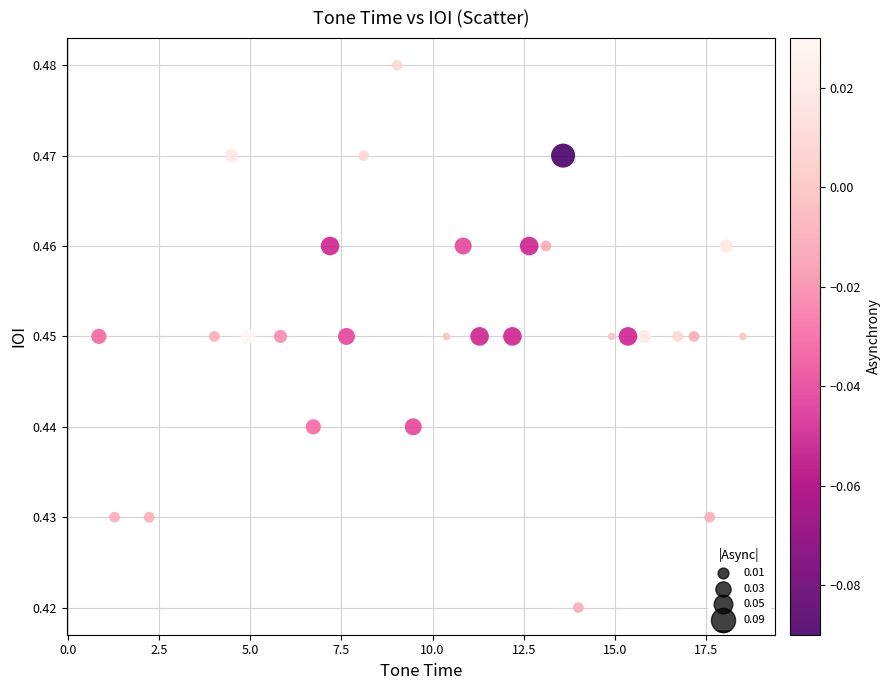

What is the range of X values (max minus min)?

17.7